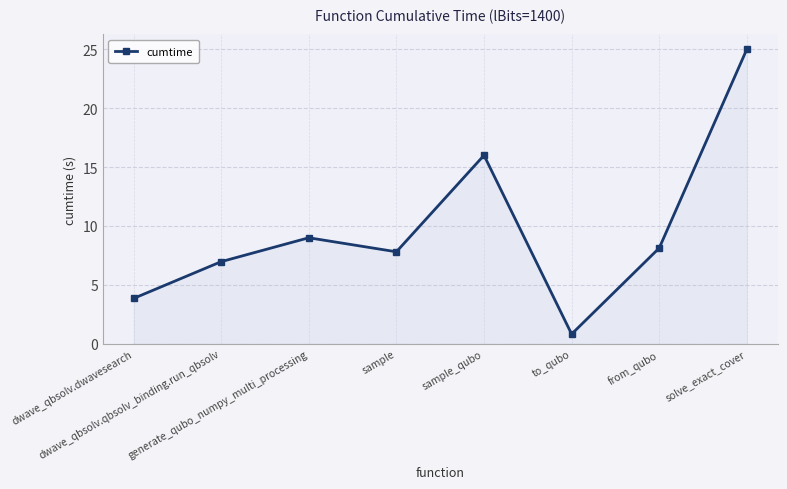

What is the ratio of the value at dwave_qbsolv.qbsolv_binding.run_qbsolv to the value at solve_exact_cover?

0.3